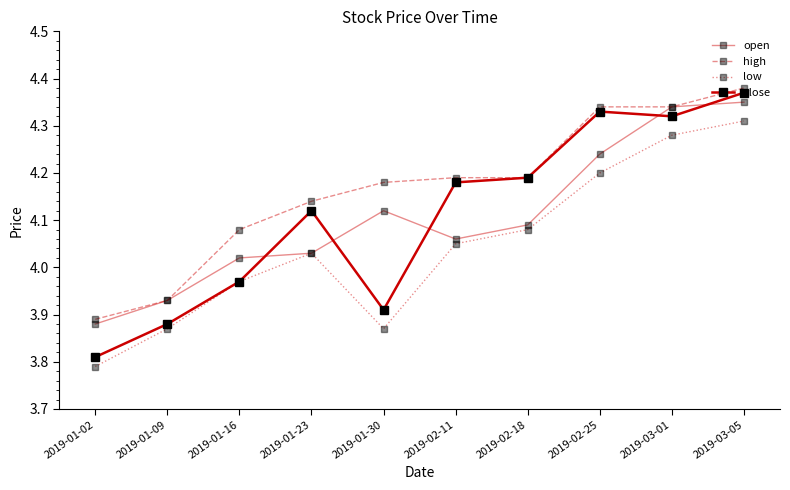

At which category does low reach its first local valley?

2019-01-30